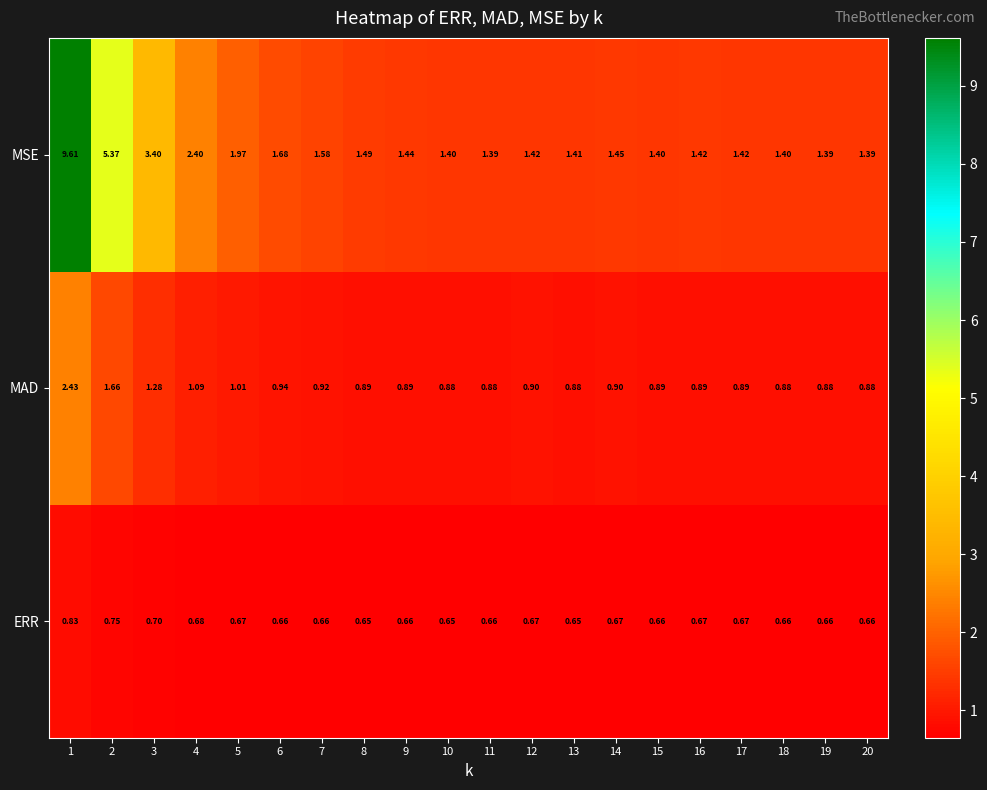

Which series has the widest spread of values?

MSE